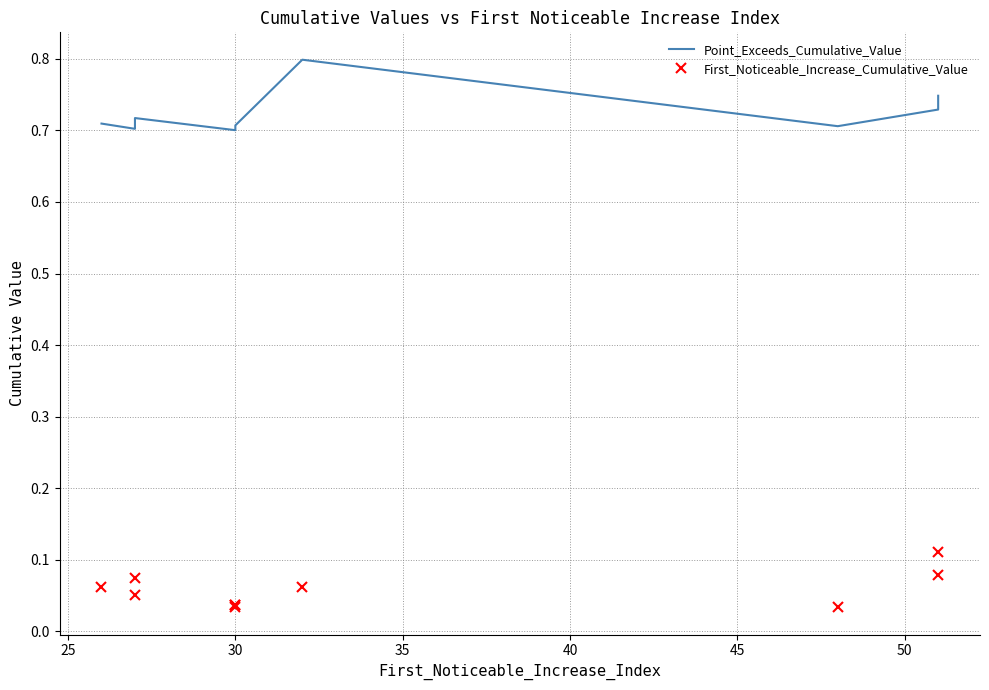

The value of First_Noticeable_Increase_Cumulative_Value at 25 is 0.0. True or false?

False